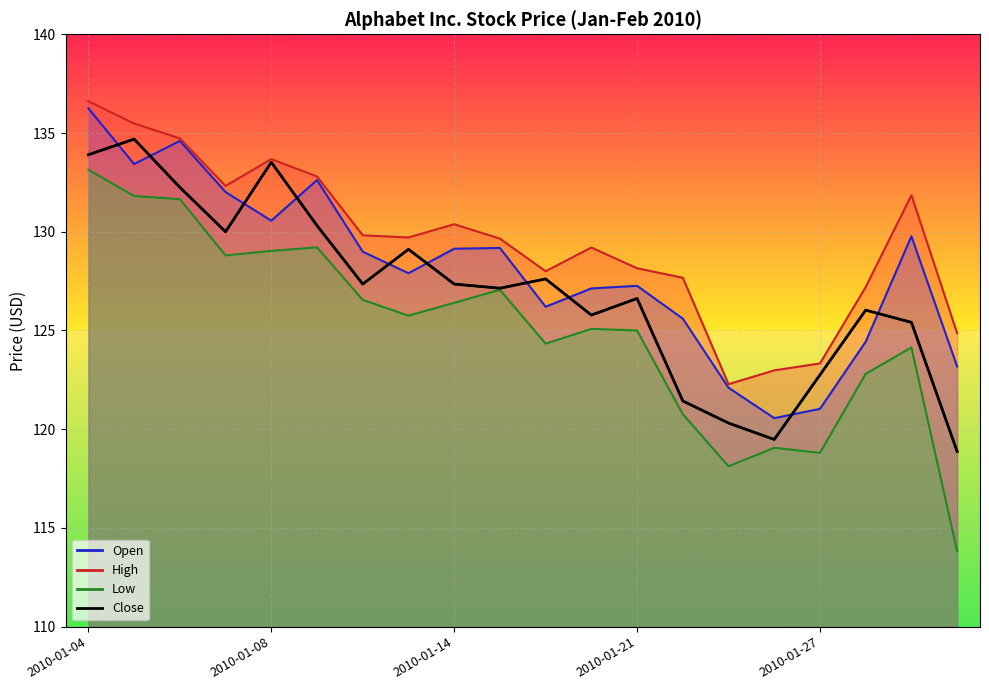

What are all the series names shown in the legend?

Open, High, Low, Close